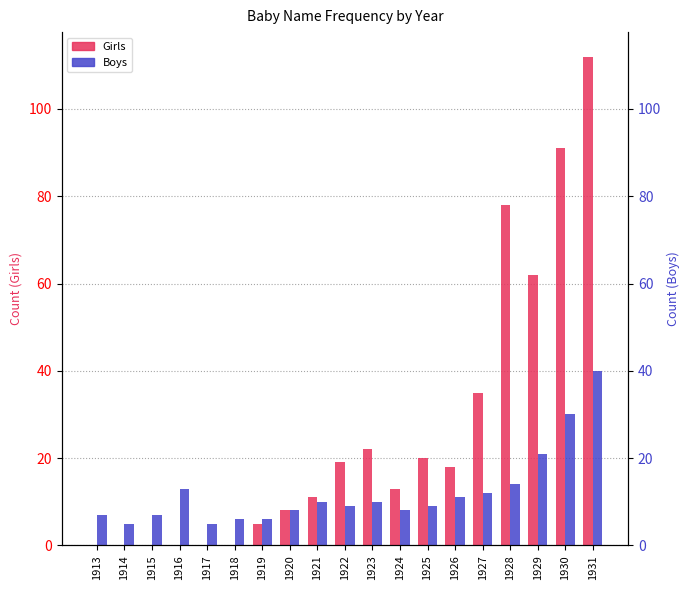

Is it true that Boys equals 5 at 1914?

True